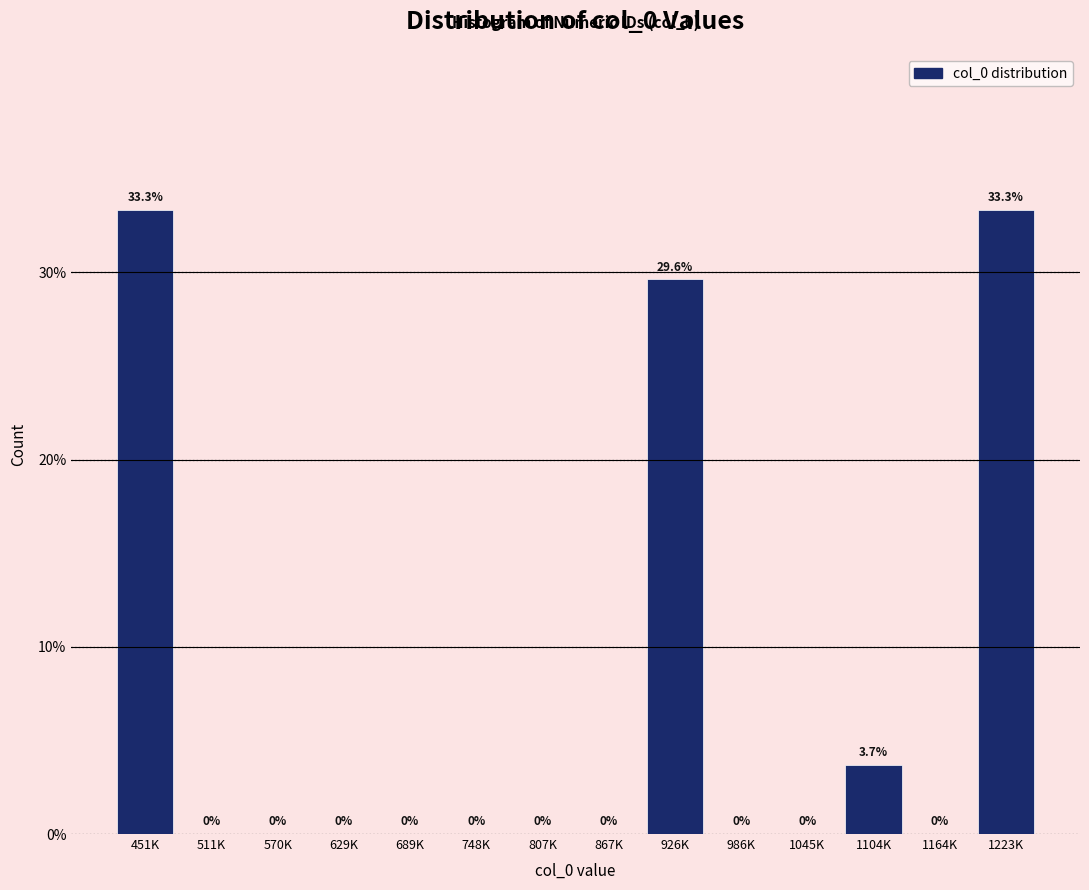

Reading left to right, list all the values displayed in this chart.

451K=33.3	511K=0.0	570K=0.0	629K=0.0	689K=0.0	748K=0.0	807K=0.0	867K=0.0	926K=29.6	986K=0.0	1045K=0.0	1104K=3.7	1164K=0.0	1223K=33.3